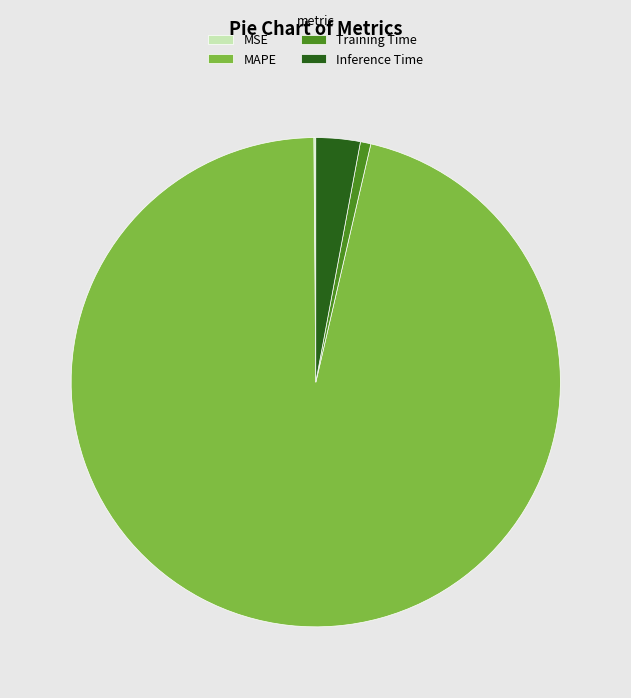

Which slice represents more than half of the pie?

MAPE